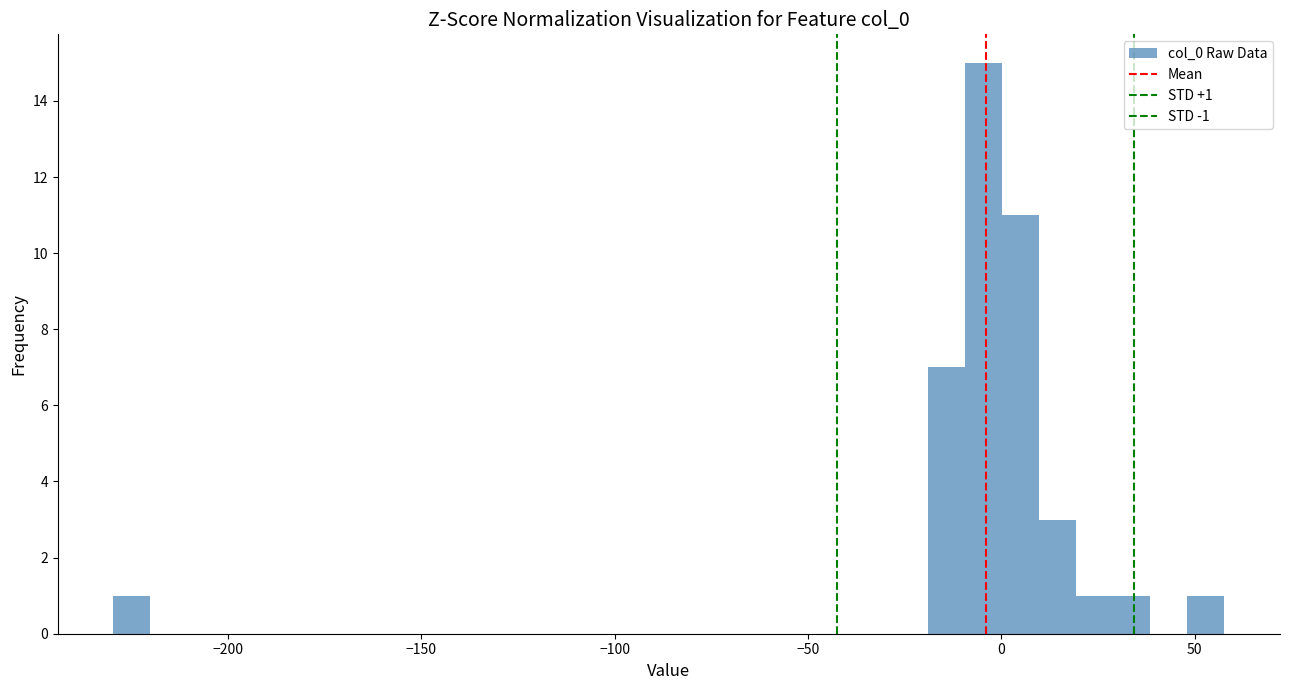

Around what value on the x-axis is the tallest bar? Give the approximate position of its centre, as read against the axis.

-5